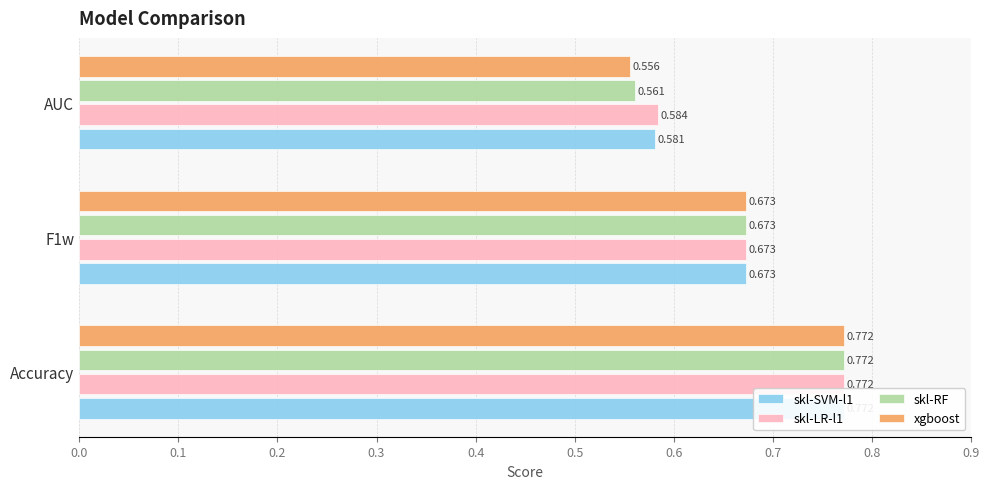

The value of skl-SVM-l1 at F1w is 0.3. True or false?

False